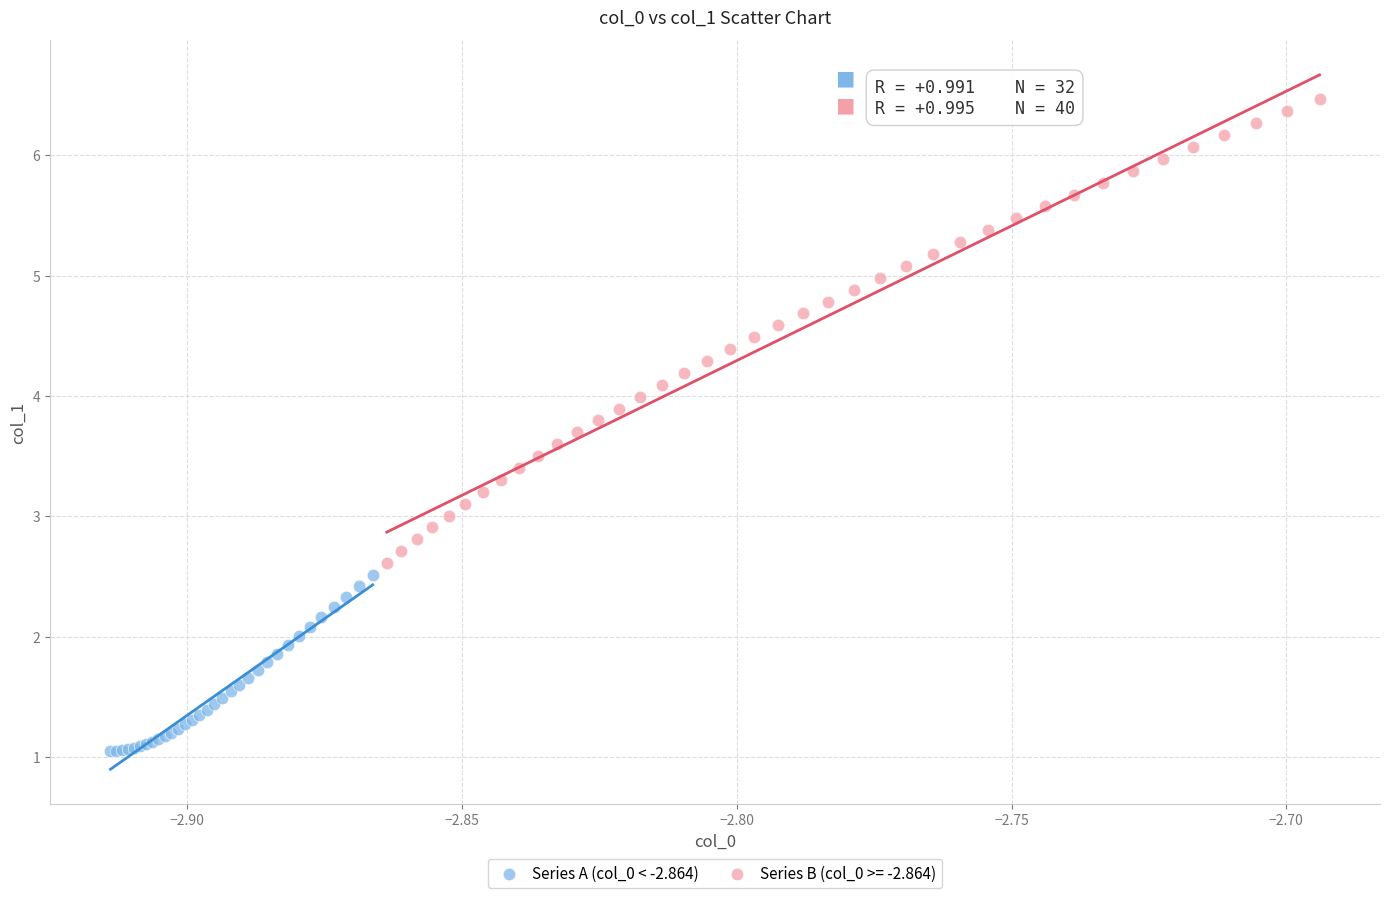

Which series reaches the minimum Y coordinate?

Series A (col_0 < -2.864)